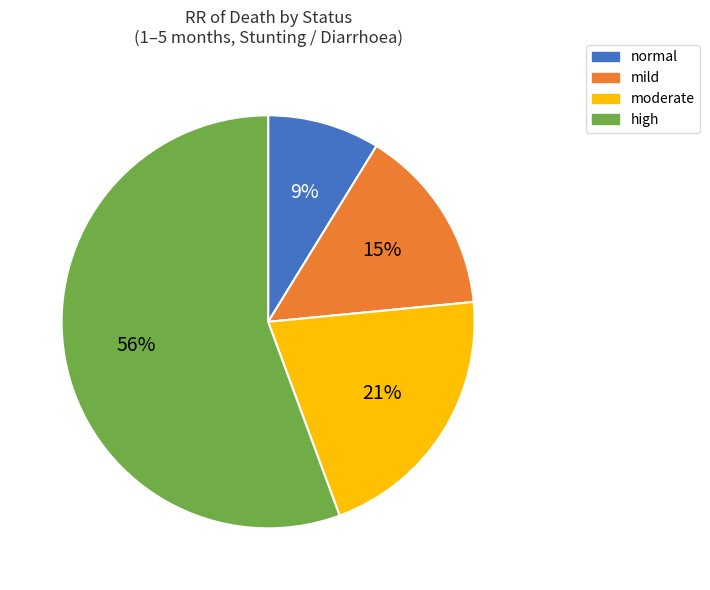

Is it true that mild is 15% of the pie?

True